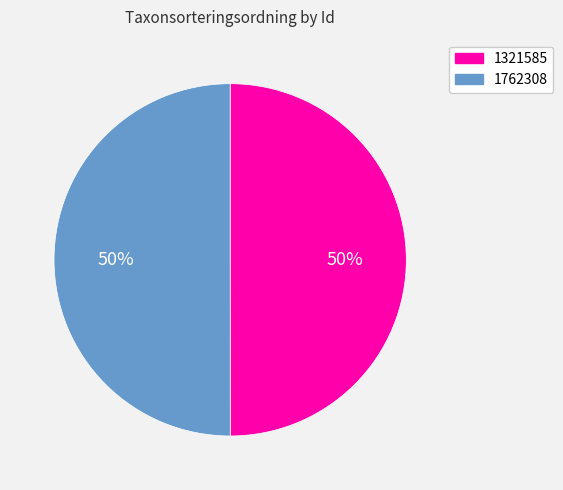

How many slices are in this pie chart?

2